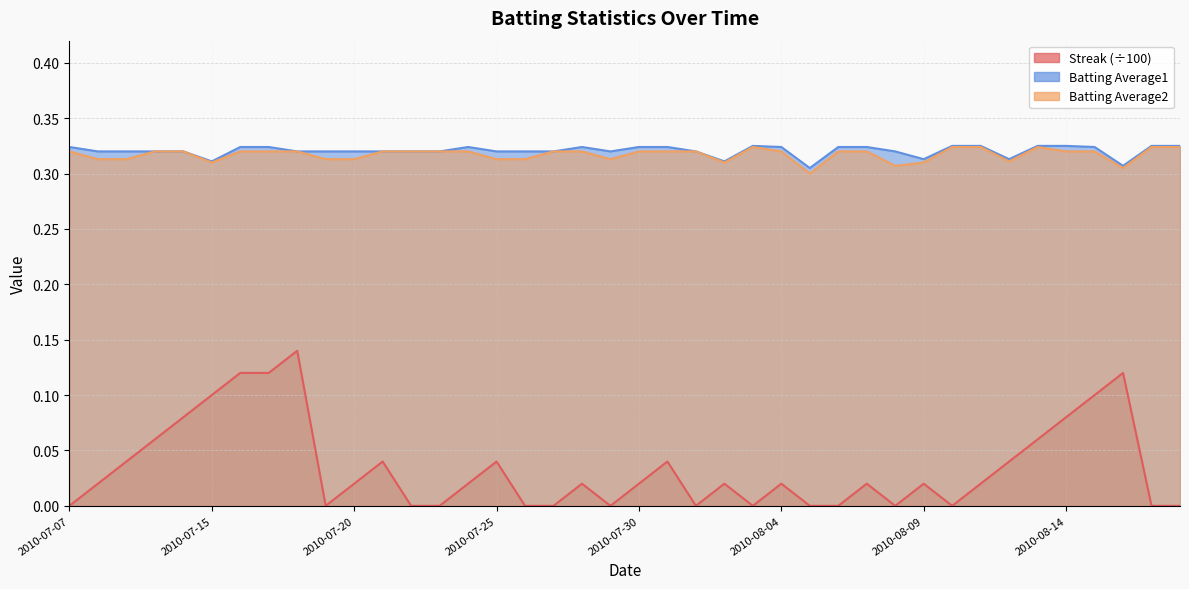

What position from the right is 2010-08-05?

14